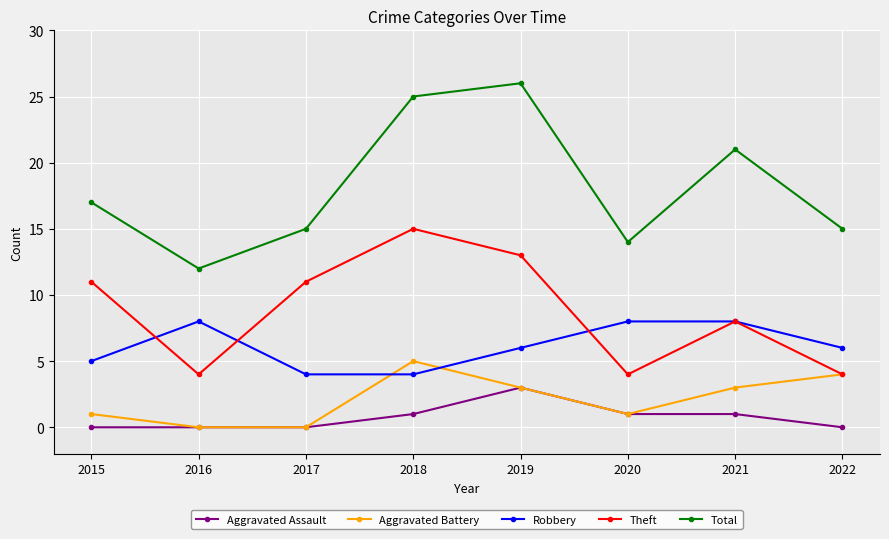

What value does the Robbery series have at 2015?

5